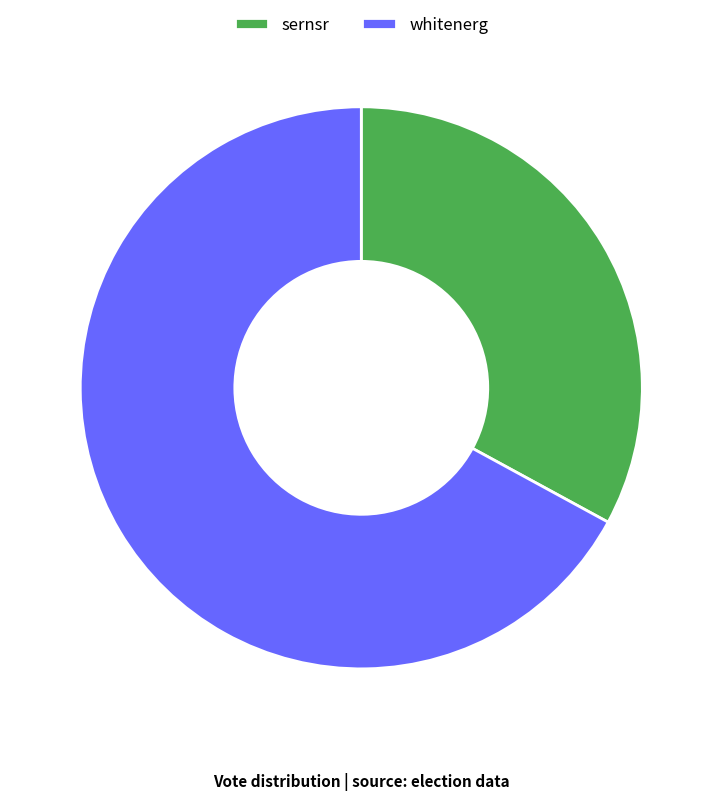

Is the sum of whitenerg and sernsr greater than half?

Yes